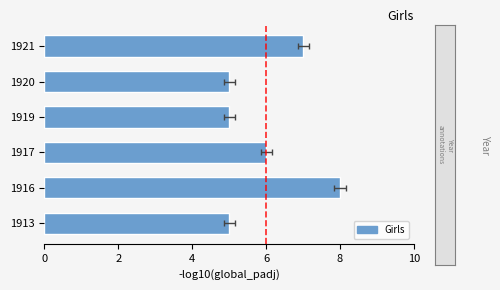

The chart shows a value of 6 at 1917. True or false?

True